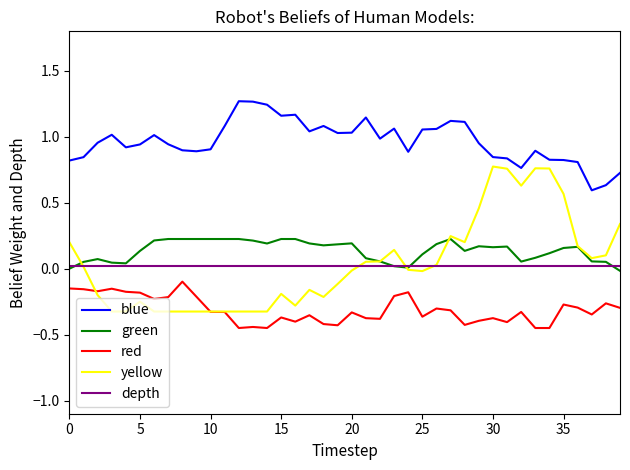

What are all the series names shown in the legend?

blue, green, red, yellow, depth